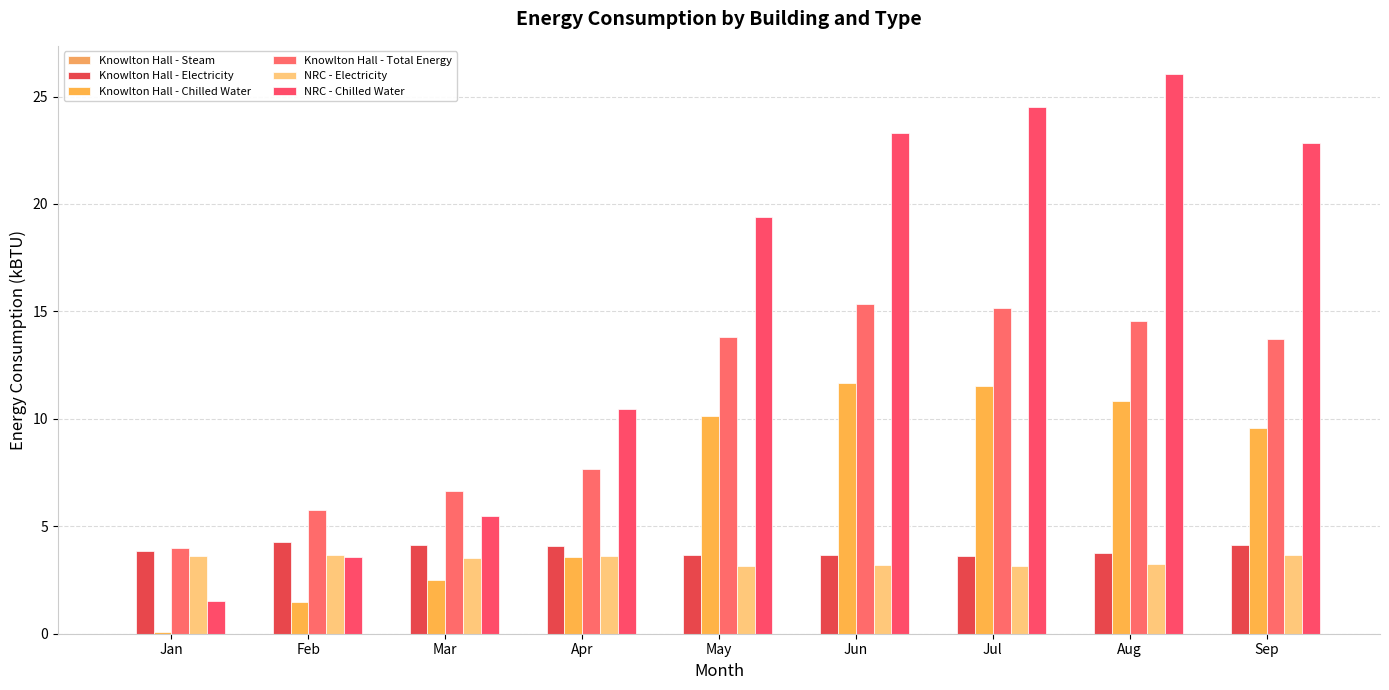

How many groups of bars are there?

9